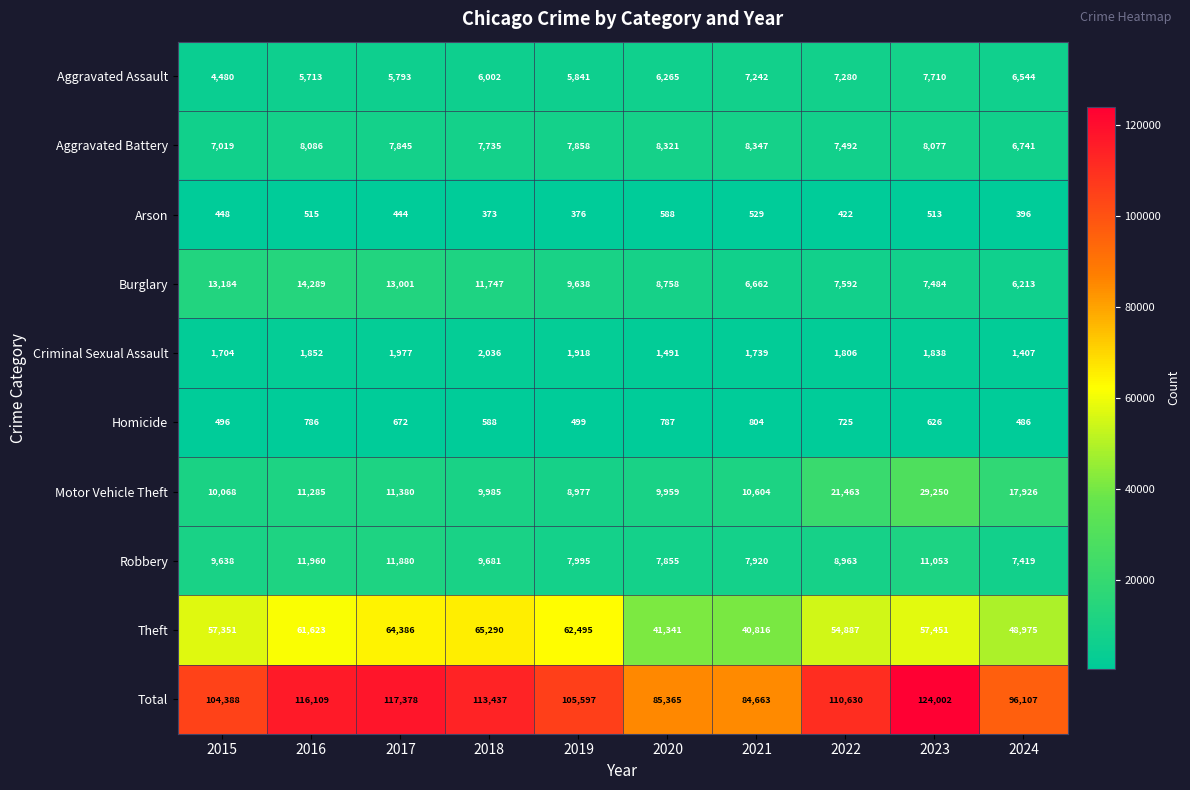

What is the approximate value of Criminal Sexual Assault at 2023, to the nearest 50?

1850